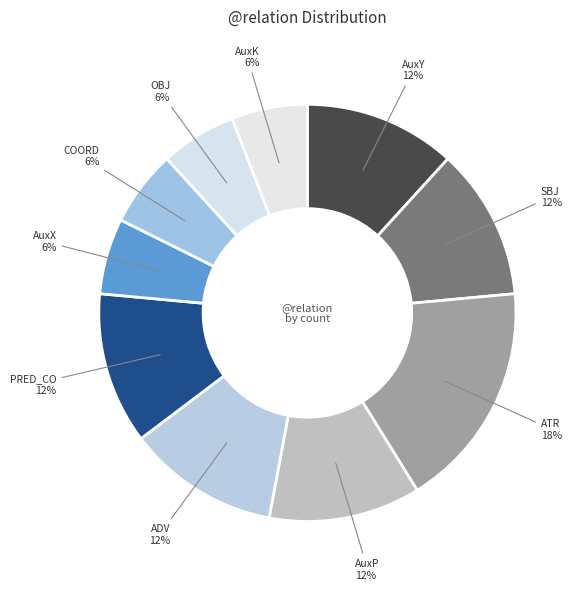

Which slice is the largest?

ATR